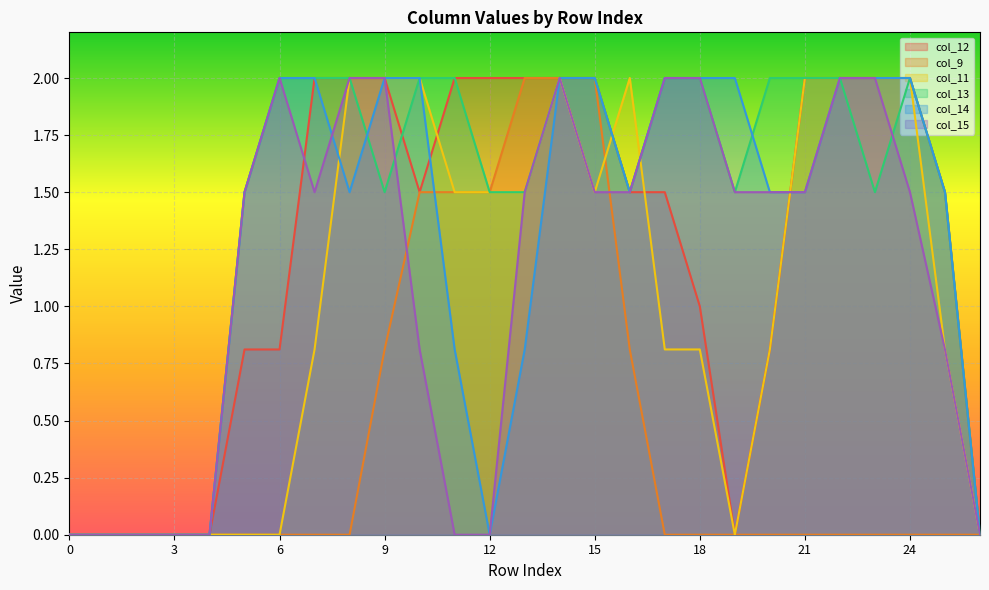

Reading left to right, list all the values displayed in this chart.

col_12: 0=0.0	1=0.0	2=0.0	3=0.0	4=0.0	5=0.8	6=0.8	7=2.0	8=2.0	9=2.0	10=1.5	11=2.0	12=2.0	13=2.0	14=2.0	15=2.0	16=1.5	17=1.5	18=1.0	19=0.0	20=0.8	21=2.0	22=2.0	23=2.0	24=2.0	25=1.5	26=0.0
col_9: 0=0.0	1=0.0	2=0.0	3=0.0	4=0.0	5=0.0	6=0.0	7=0.0	8=0.0	9=0.8	10=1.5	11=1.5	12=1.5	13=2.0	14=2.0	15=2.0	16=0.8	17=0.0	18=0.0	19=0.0	20=0.0	21=0.0	22=0.0	23=0.0	24=0.0	25=0.0	26=0.0
col_11: 0=0.0	1=0.0	2=0.0	3=0.0	4=0.0	5=0.0	6=0.0	7=0.8	8=2.0	9=2.0	10=2.0	11=1.5	12=1.5	13=1.5	14=2.0	15=1.5	16=2.0	17=0.8	18=0.8	19=0.0	20=0.8	21=2.0	22=2.0	23=2.0	24=2.0	25=0.8	26=0.0
col_13: 0=0.0	1=0.0	2=0.0	3=0.0	4=0.0	5=1.5	6=2.0	7=2.0	8=2.0	9=1.5	10=2.0	11=2.0	12=1.5	13=1.5	14=2.0	15=2.0	16=1.5	17=2.0	18=2.0	19=1.5	20=2.0	21=2.0	22=2.0	23=1.5	24=2.0	25=1.5	26=0.0
col_14: 0=0.0	1=0.0	2=0.0	3=0.0	4=0.0	5=1.5	6=2.0	7=2.0	8=1.5	9=2.0	10=2.0	11=0.8	12=0.0	13=0.8	14=2.0	15=2.0	16=1.5	17=2.0	18=2.0	19=2.0	20=1.5	21=1.5	22=2.0	23=2.0	24=2.0	25=1.5	26=0.0
col_15: 0=0.0	1=0.0	2=0.0	3=0.0	4=0.0	5=1.5	6=2.0	7=1.5	8=2.0	9=2.0	10=0.8	11=0.0	12=0.0	13=1.5	14=2.0	15=1.5	16=1.5	17=2.0	18=2.0	19=1.5	20=1.5	21=1.5	22=2.0	23=2.0	24=1.5	25=0.8	26=0.0